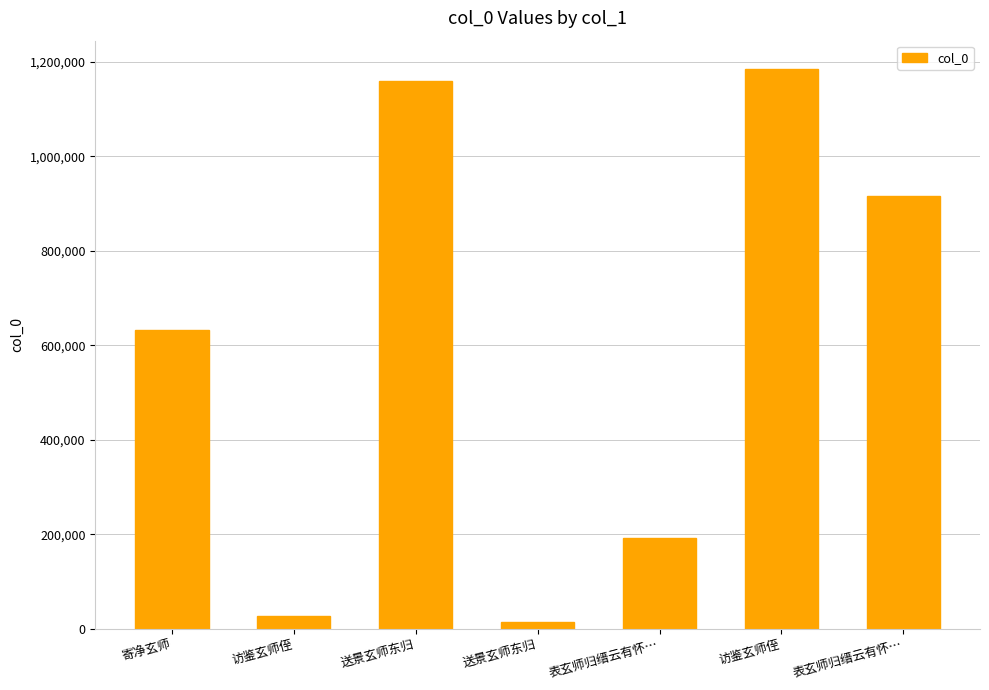

How many categories are shown in the chart?

7